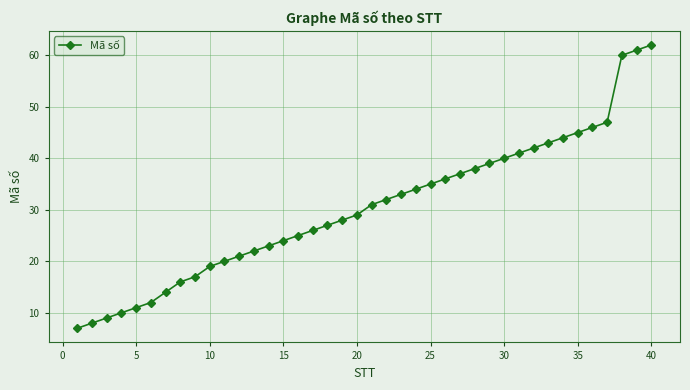

What is the smallest value displayed?

7